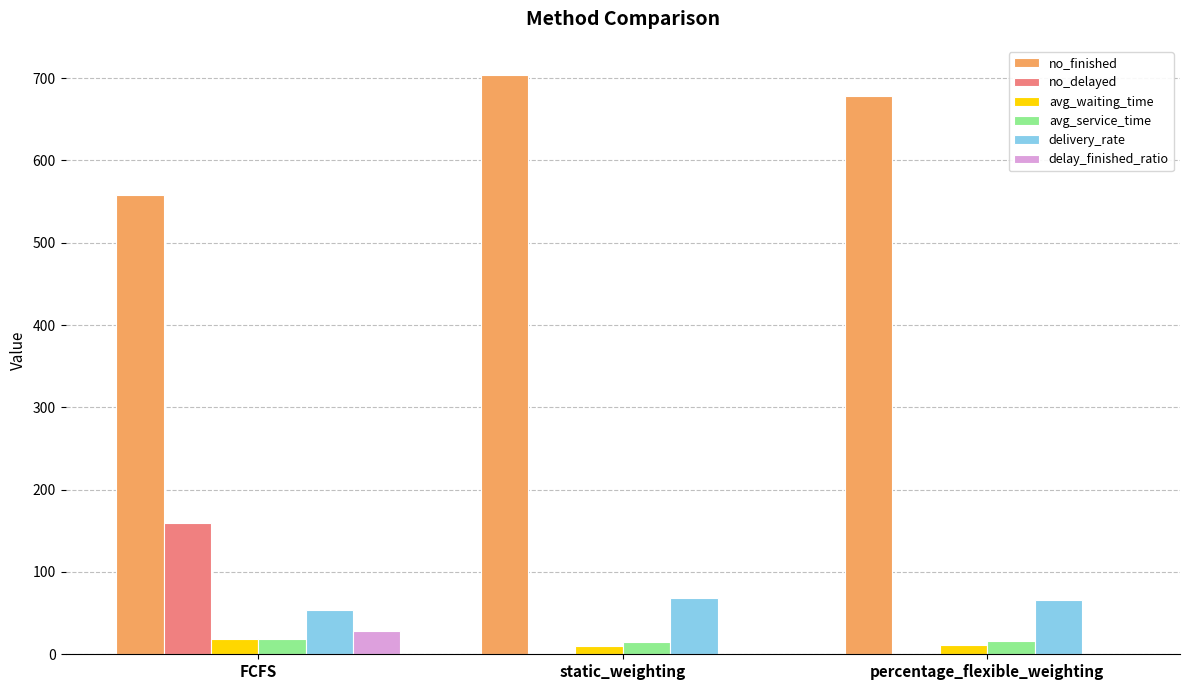

What is the maximum value shown in the chart?

704.0